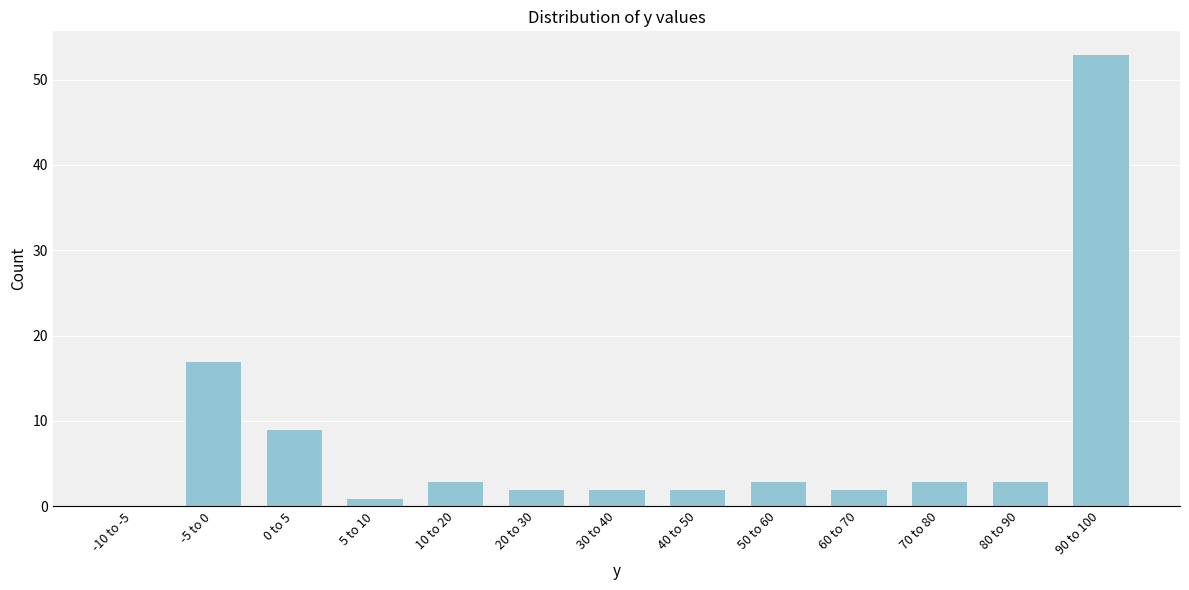

Reading left to right, extract all data points from this chart.

-10 to -5=0	-5 to 0=17	0 to 5=9	5 to 10=1	10 to 20=3	20 to 30=2	30 to 40=2	40 to 50=2	50 to 60=3	60 to 70=2	70 to 80=3	80 to 90=3	90 to 100=53